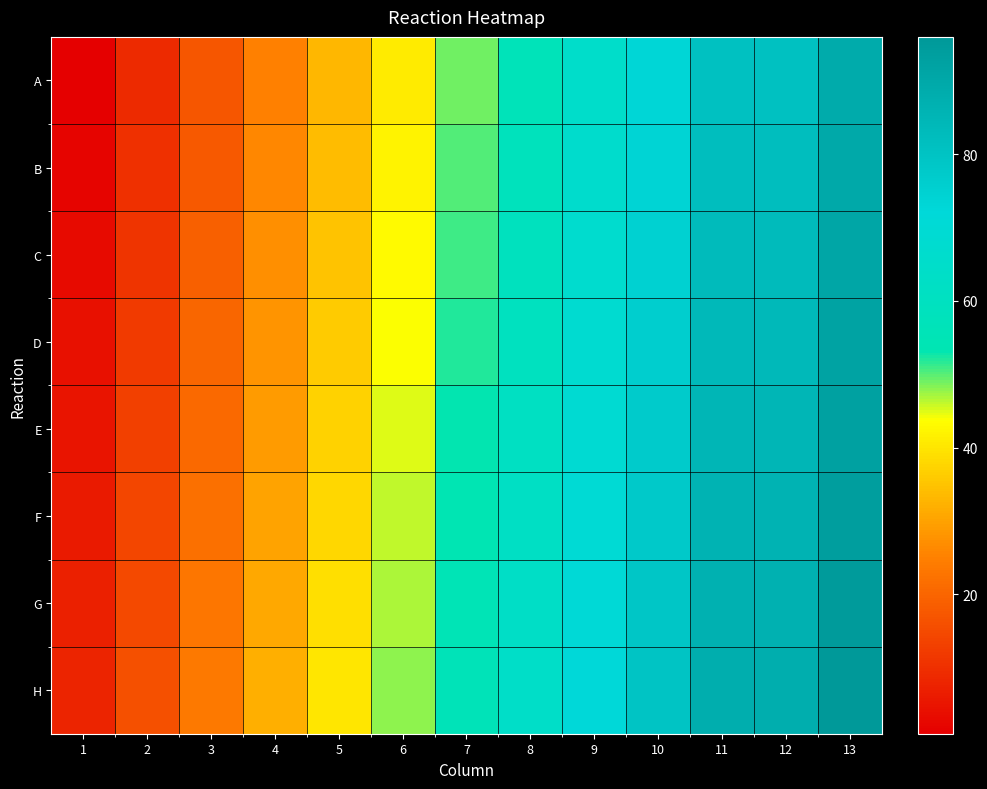

Rank the series by their maximum value, from lowest to highest.

A, B, C, D, E, F, G, H